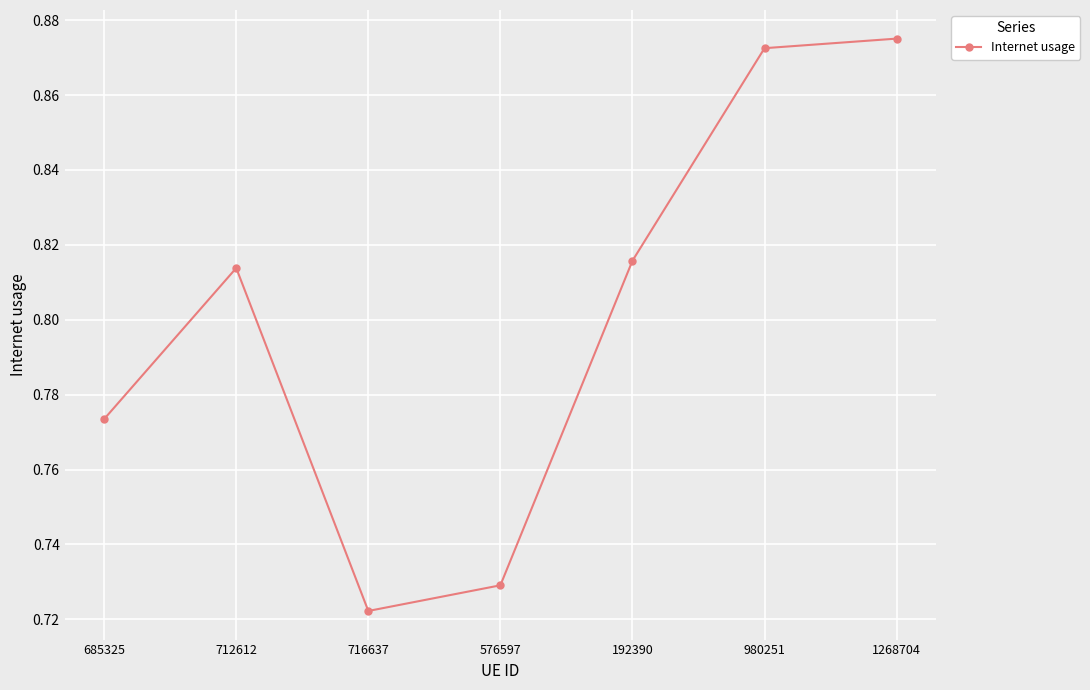

What position from the left is 685325?

1